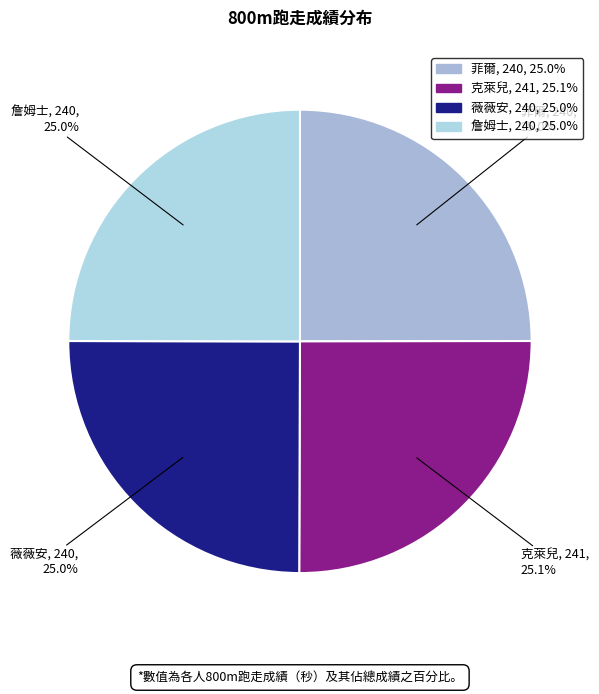

Does 克萊兒 represent more than half of the total?

No